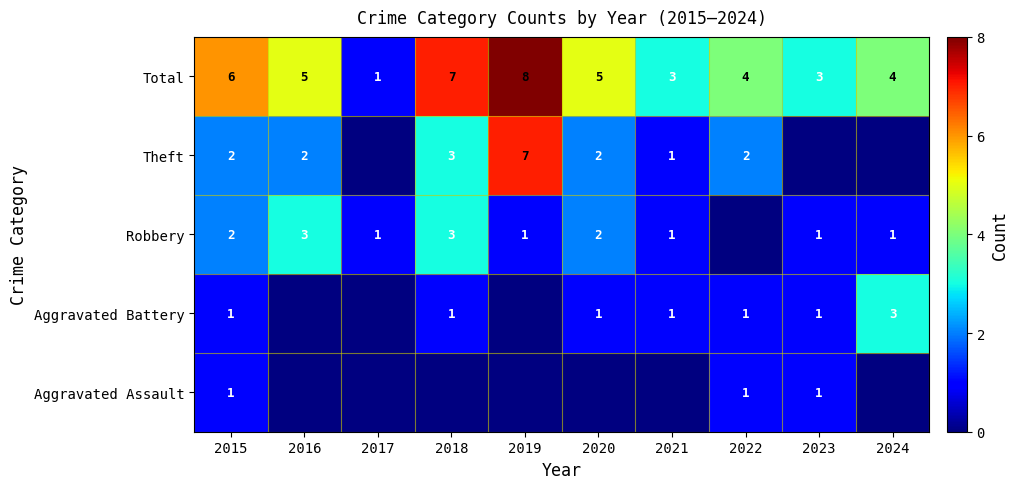

The value of Robbery at 2018 is 1. True or false?

False